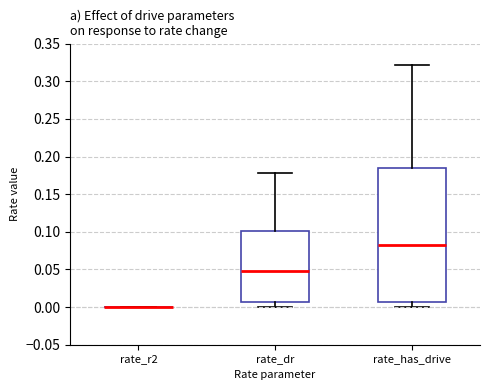

Comparing the boxes themselves (not the whiskers), which one is the tallest?

rate_has_drive